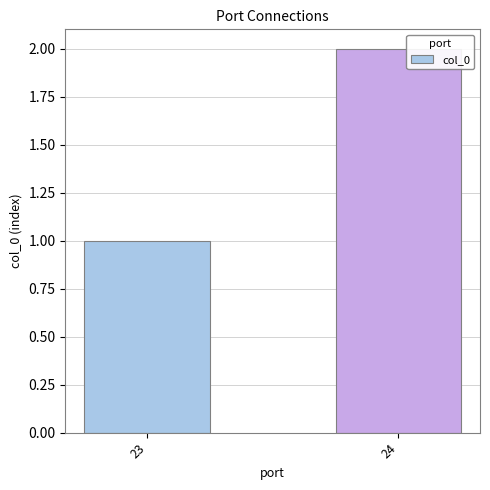

Are the bars horizontal?

No